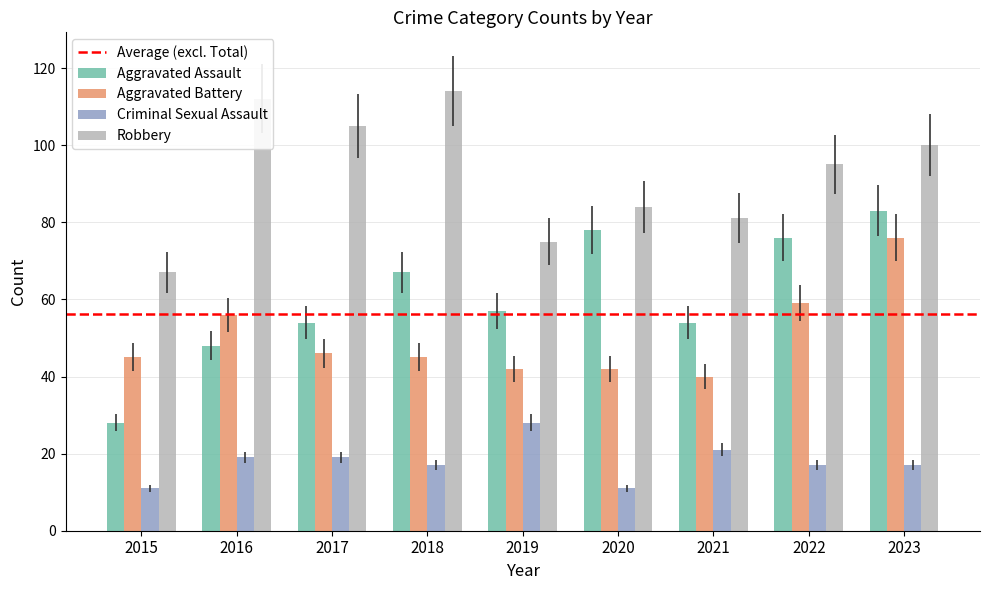

Read the Criminal Sexual Assault value at 2022.

17